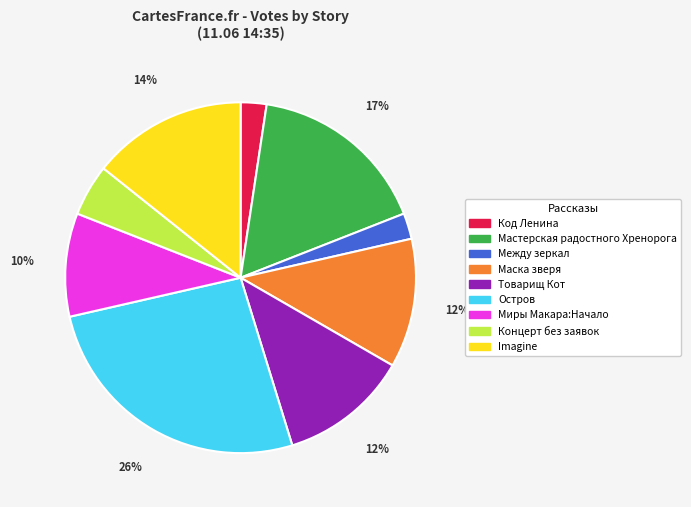

To the nearest percent, what is the average slice percentage?

11%